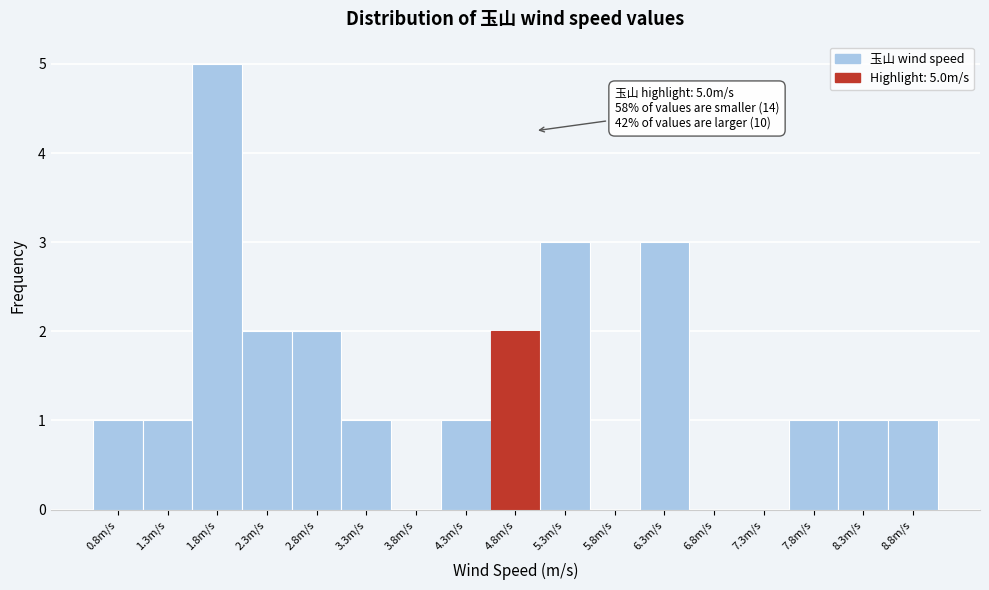

Which range on the x-axis has the tallest bar?

1.55 to 2.05